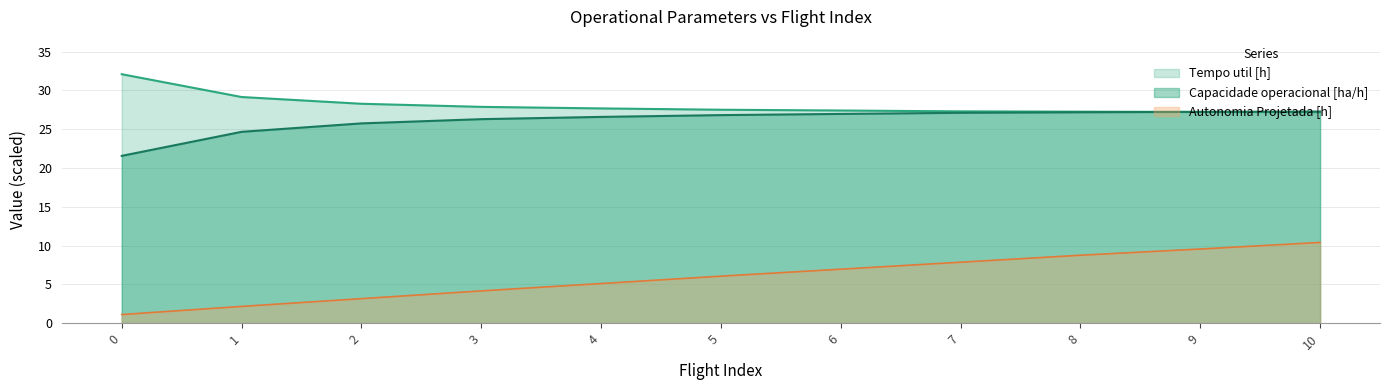

Reading right to left, what are all the values shown in this chart?

Capacidade operacional [ha/h]: 10=27.3	9=27.2	8=27.2	7=27.1	6=27.0	5=26.8	4=26.6	3=26.3	2=25.7	1=24.7	0=21.6
Tempo util [h]: 10=27.2	9=27.2	8=27.3	7=27.3	6=27.4	5=27.5	4=27.7	3=27.9	2=28.3	1=29.1	0=32.1
Autonomia Projetada [h]: 10=10.4	9=9.5	8=8.8	7=7.9	6=6.9	5=6.0	4=5.1	3=4.1	2=3.1	1=2.1	0=1.1